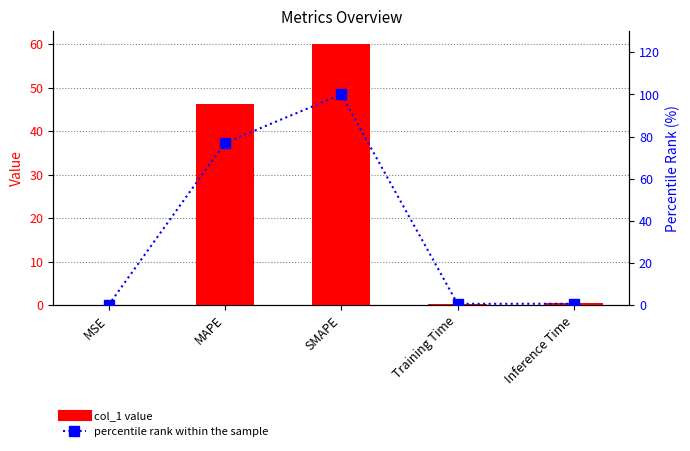

Which series has the largest range (max minus min)?

percentile rank within the sample